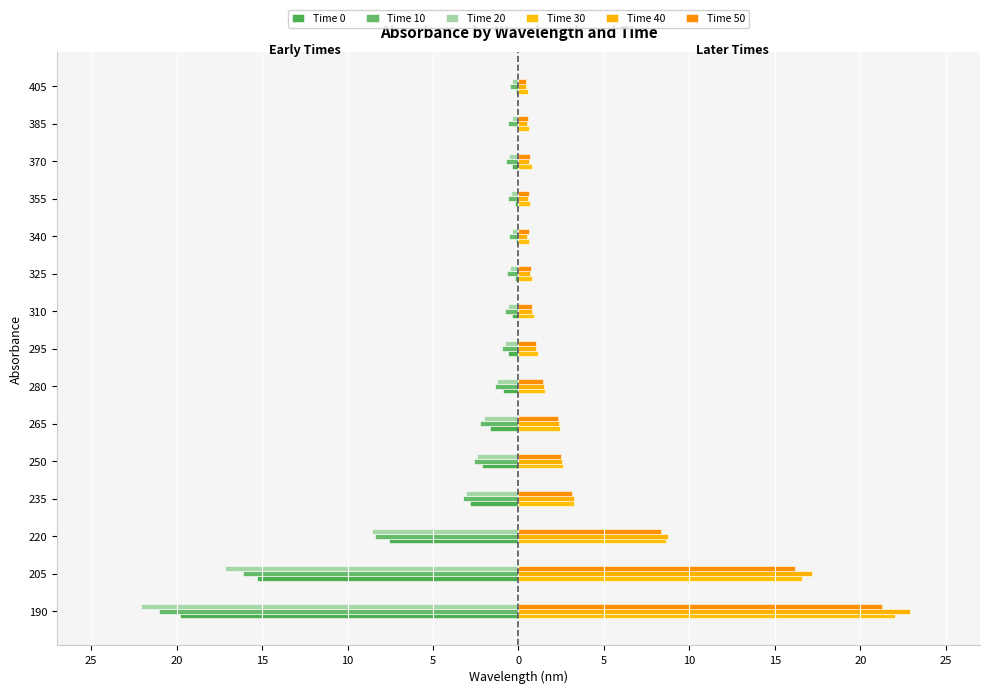

What is the sum of all Time 0 values?

-52.4